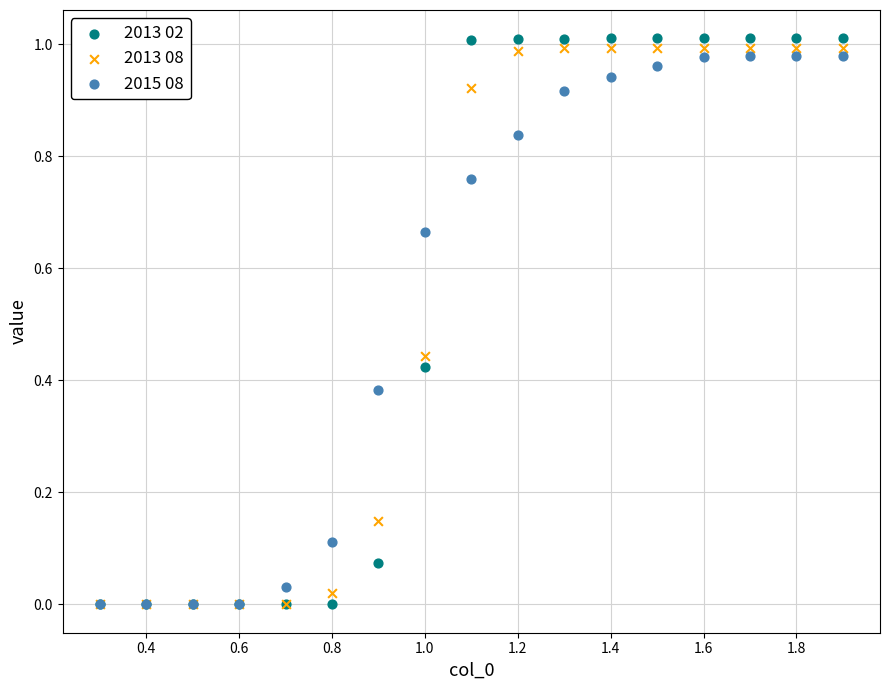

What are all the series names shown in the legend?

2013 02, 2013 08, 2015 08